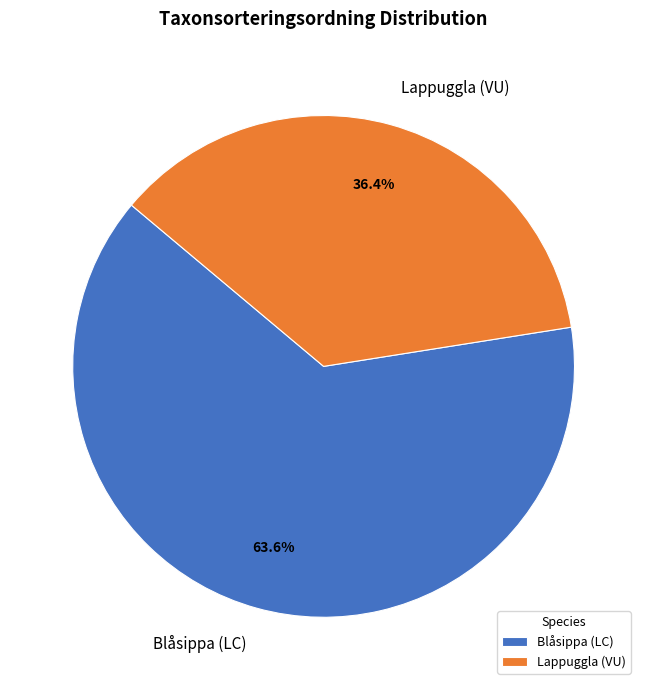

To the nearest percent, what is the difference between the largest and smallest slice percentages?

27%